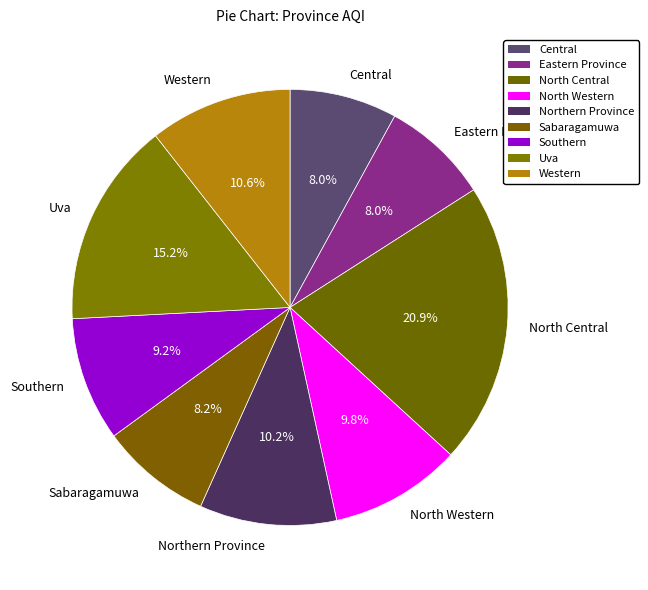

What portion of the pie excludes North Central?

79.1%